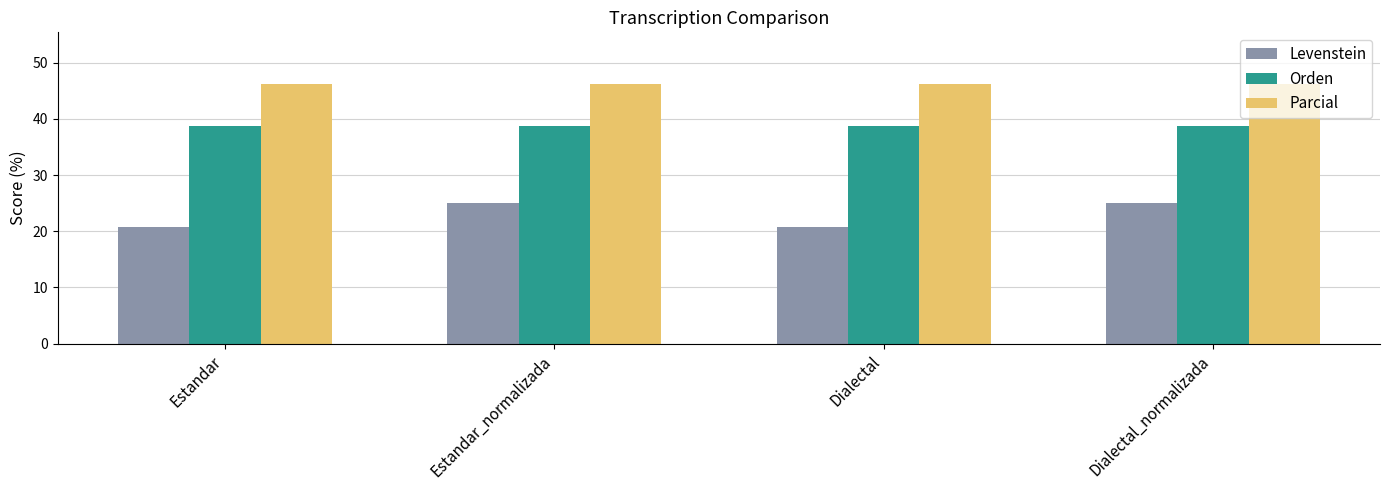

What is the average value of the Levenstein series?

22.9